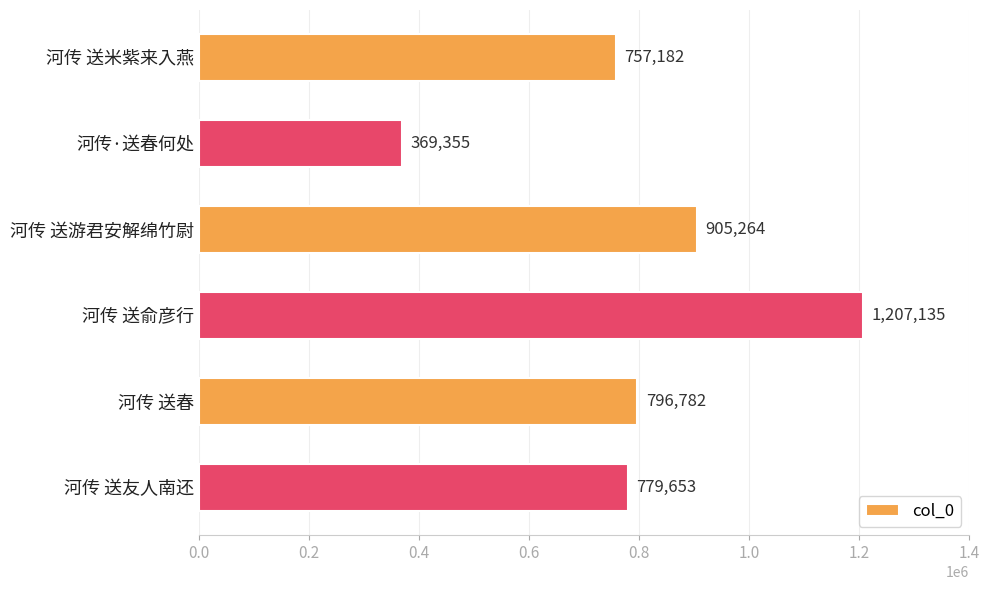

List the labels in order of value, largest first.

河传 送俞彦行, 河传 送游君安解绵竹尉, 河传 送春, 河传 送友人南还, 河传 送米紫来入燕, 河传·送春何处